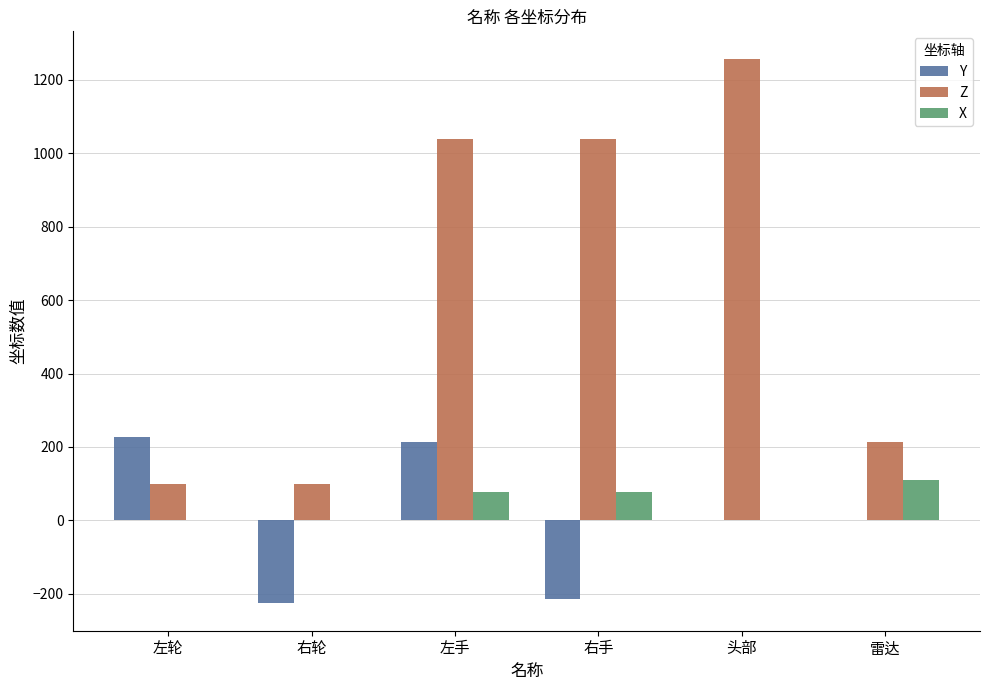

Is it true that Z equals 107.9 at 雷达?

False